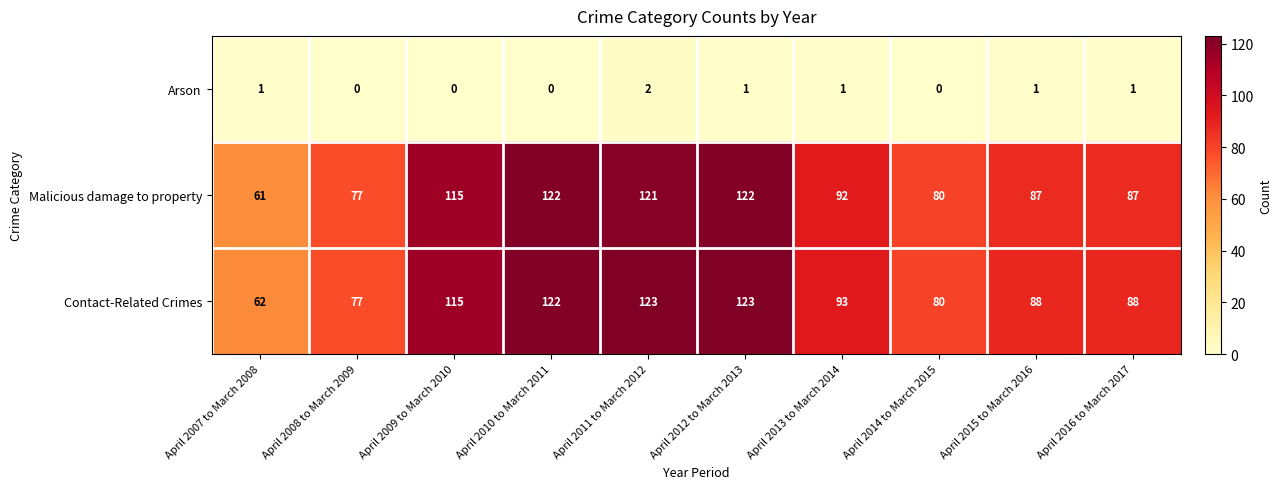

Reading left to right, transcribe all the data shown in this chart.

Arson: April 2007 to March 2008=1	April 2008 to March 2009=0	April 2009 to March 2010=0	April 2010 to March 2011=0	April 2011 to March 2012=2	April 2012 to March 2013=1	April 2013 to March 2014=1	April 2014 to March 2015=0	April 2015 to March 2016=1	April 2016 to March 2017=1
Malicious damage to property: April 2007 to March 2008=61	April 2008 to March 2009=77	April 2009 to March 2010=115	April 2010 to March 2011=122	April 2011 to March 2012=121	April 2012 to March 2013=122	April 2013 to March 2014=92	April 2014 to March 2015=80	April 2015 to March 2016=87	April 2016 to March 2017=87
Contact-Related Crimes: April 2007 to March 2008=62	April 2008 to March 2009=77	April 2009 to March 2010=115	April 2010 to March 2011=122	April 2011 to March 2012=123	April 2012 to March 2013=123	April 2013 to March 2014=93	April 2014 to March 2015=80	April 2015 to March 2016=88	April 2016 to March 2017=88